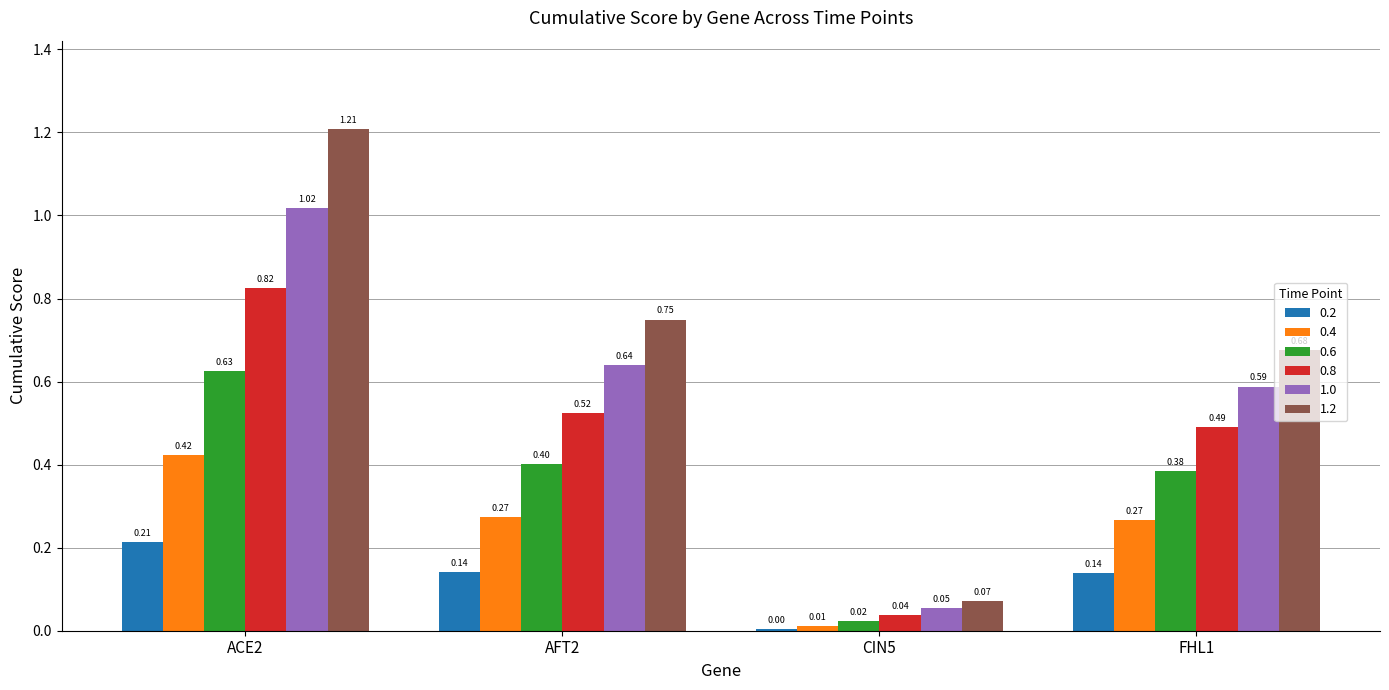

At which category is the sum across all series the highest?

ACE2